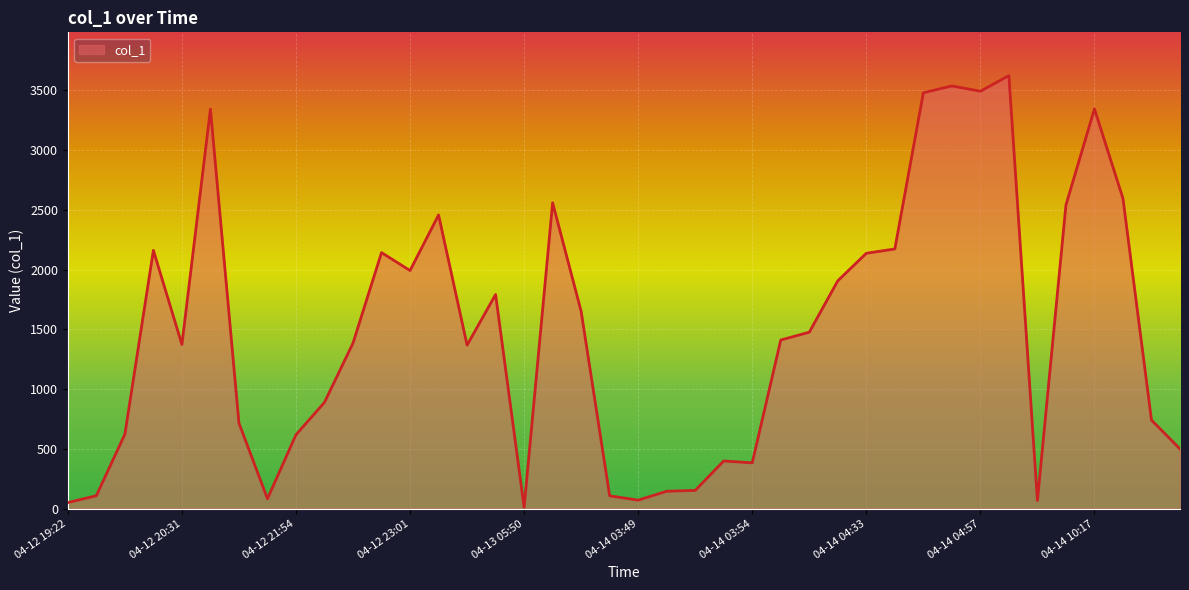

True or false: there are more than 2 points higher than both neighbors.

True